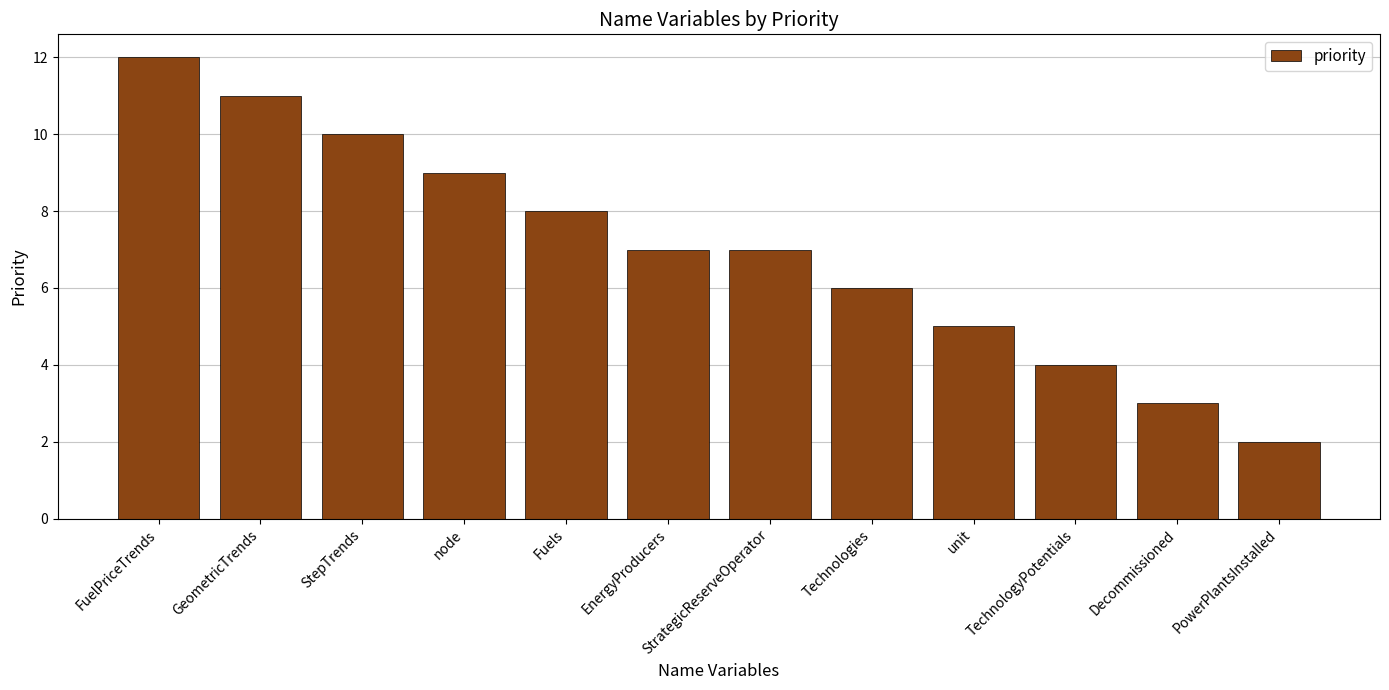

Which category has the highest value across all series?

FuelPriceTrends